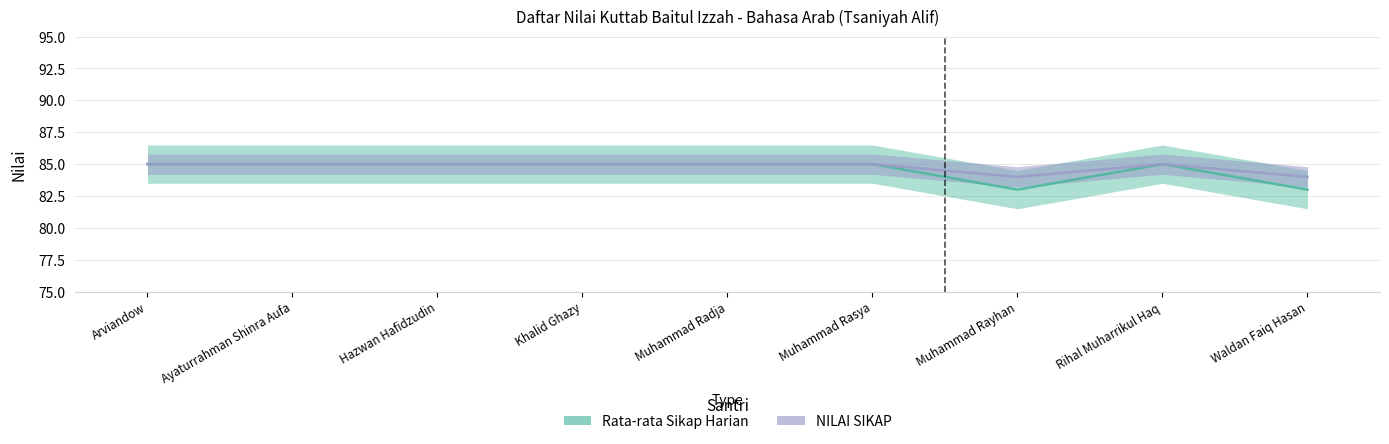

Where is the first local maximum for NILAI SIKAP?

Rihal Muharrikul Haq